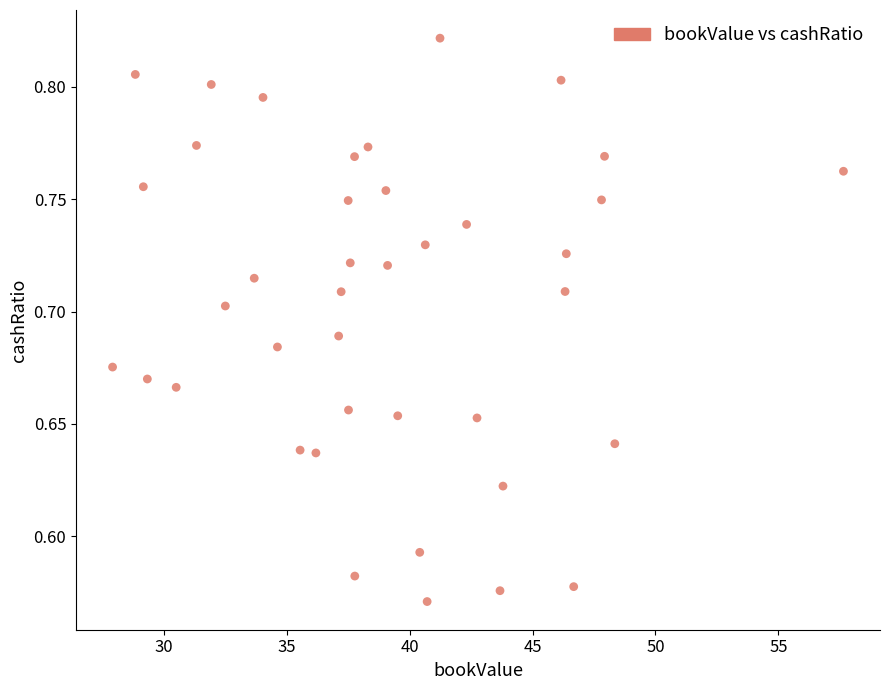

What is the range of X values (max minus min)?

29.7